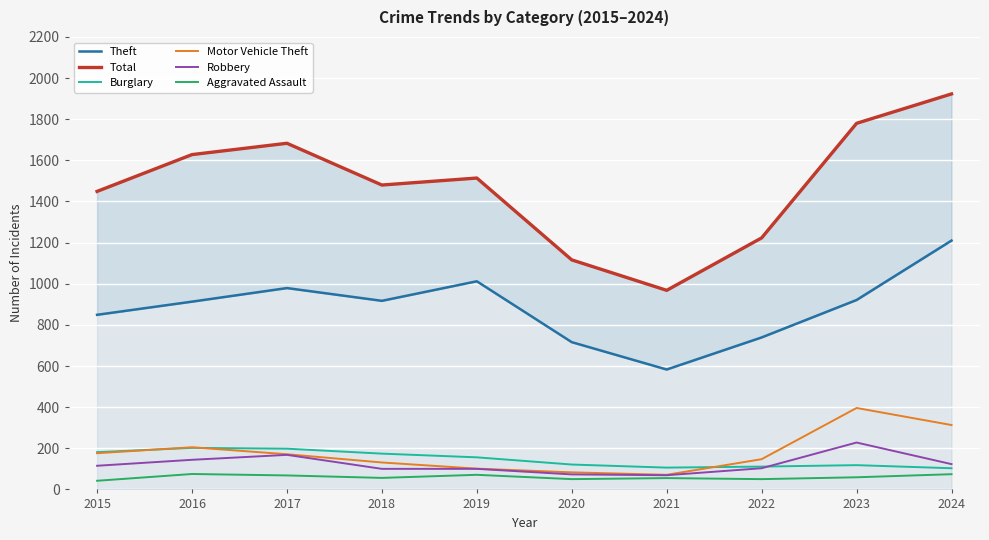

What is the difference between the second highest and second lowest values in the Theft series?

296